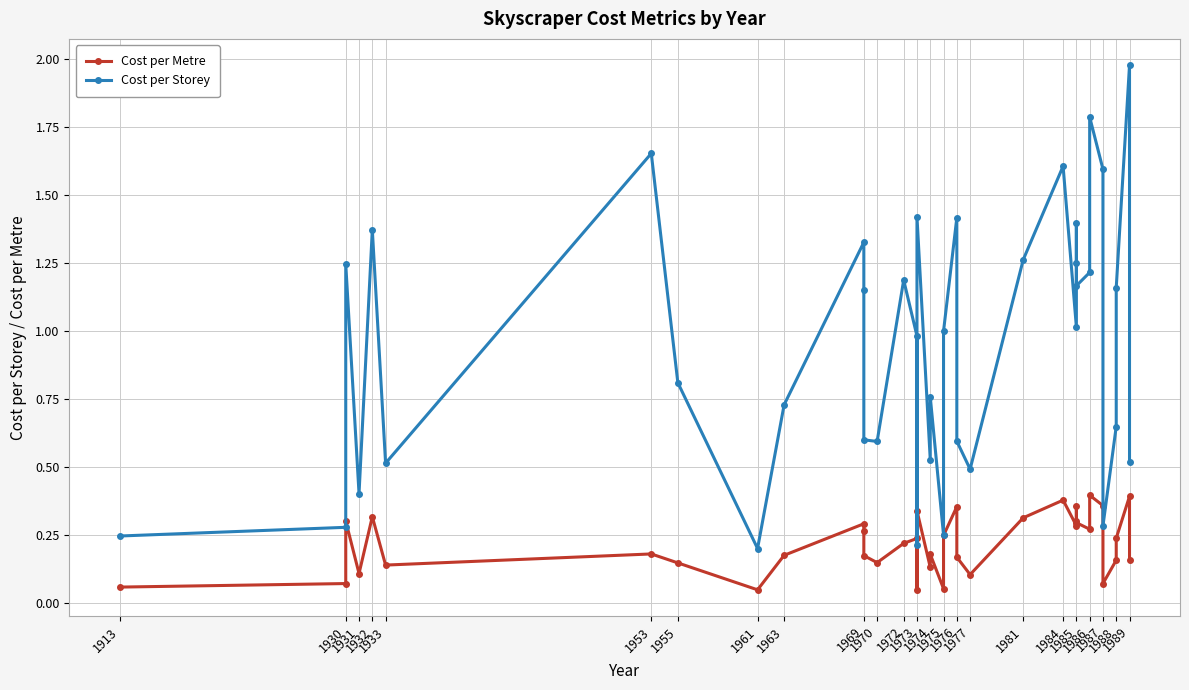

In Cost per Metre, how many points are lower than both neighbors (excluding endpoints)?

11